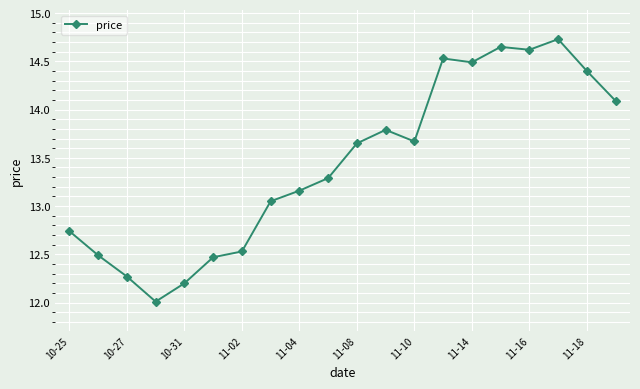

What is the average value?

13.4